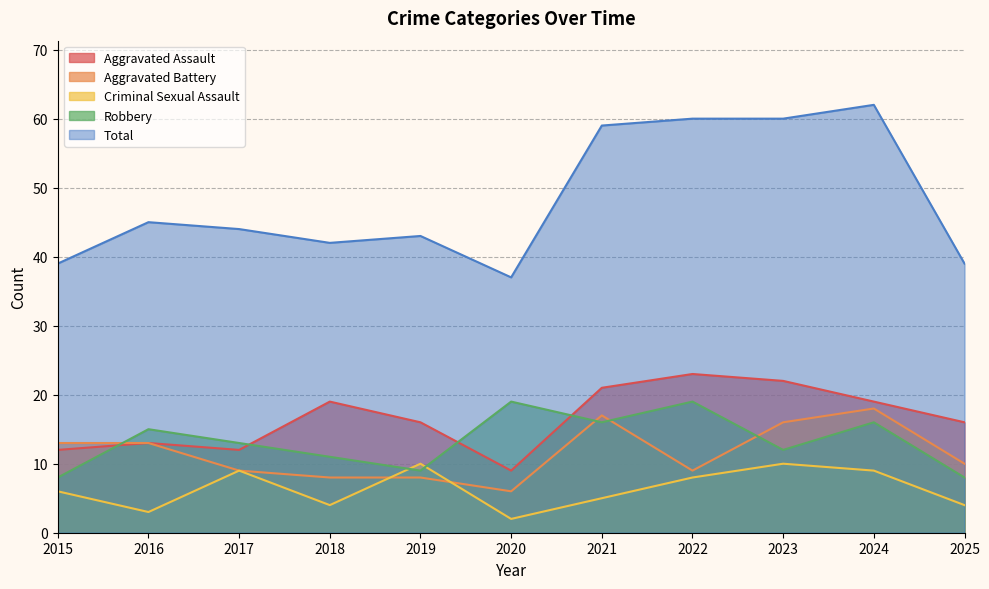

True or false: Aggravated Battery has more than 1 interior local peaks.

True